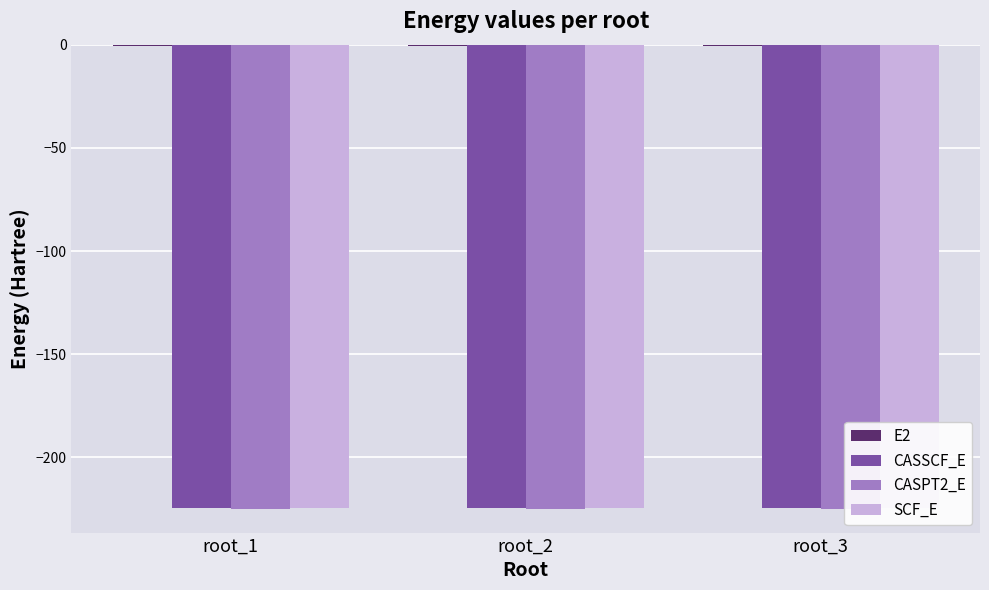

Read the CASSCF_E value at root_3.

-224.5